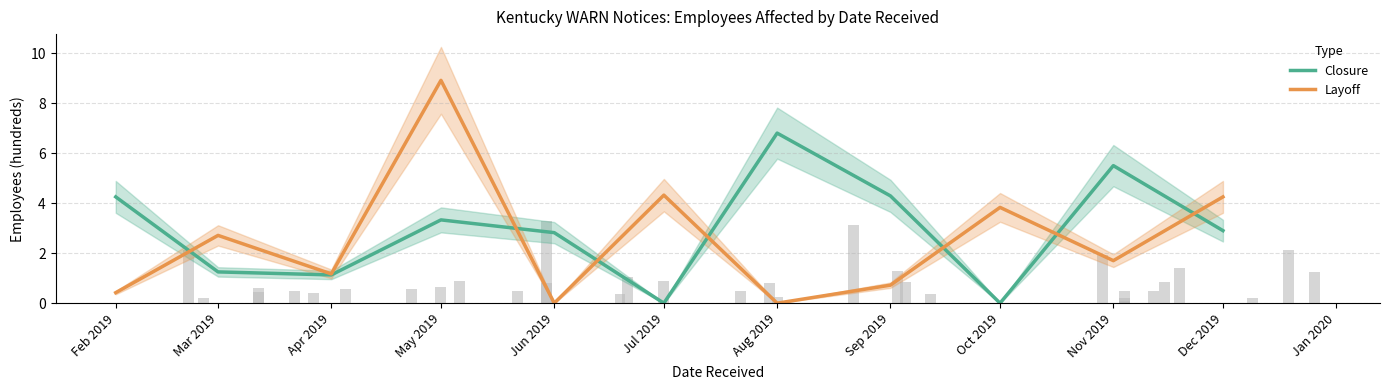

What is the difference between the Layoff values at Apr 2019 and Oct 2019?

2.7